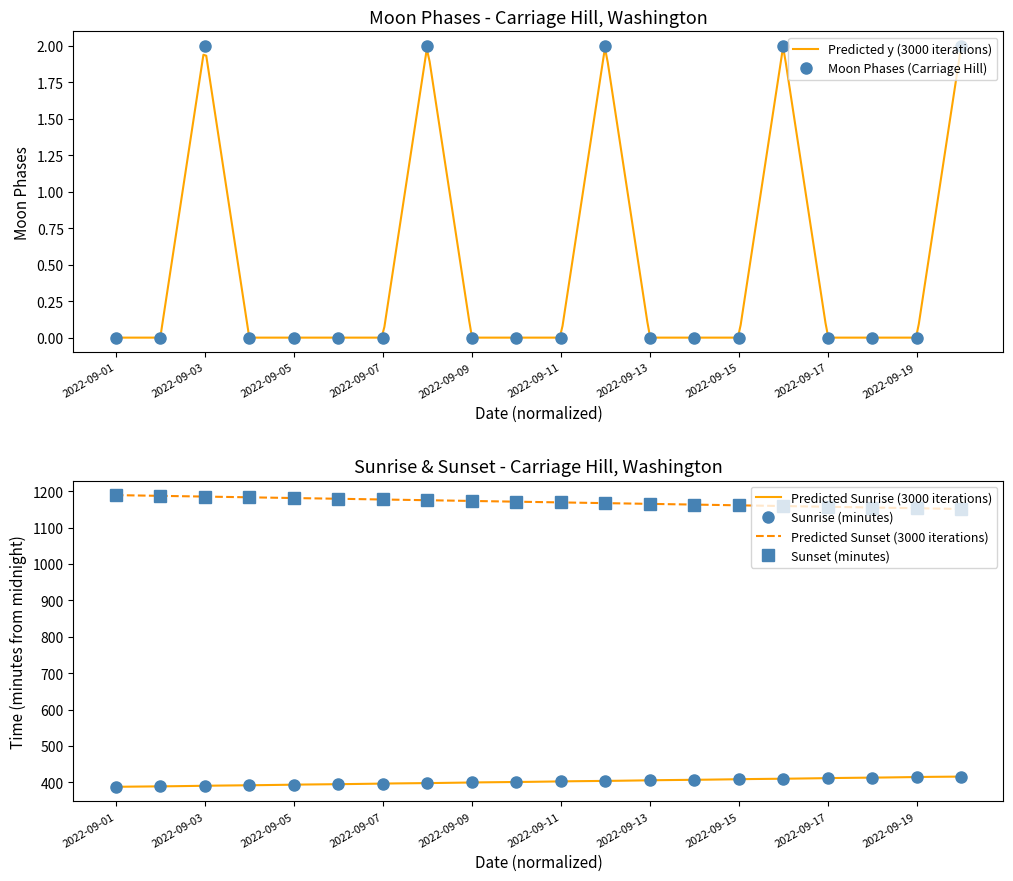

True or false: Moon Phases (Carriage Hill) has a value of 0 at 2022-09-11.

True